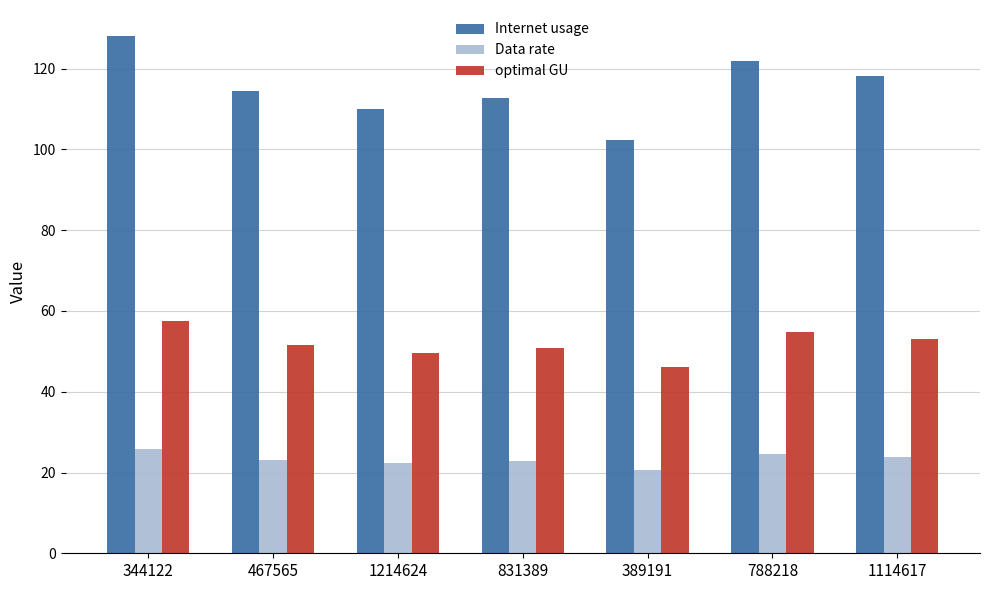

Rank the series by their average value, from highest to lowest.

Internet usage, optimal GU, Data rate